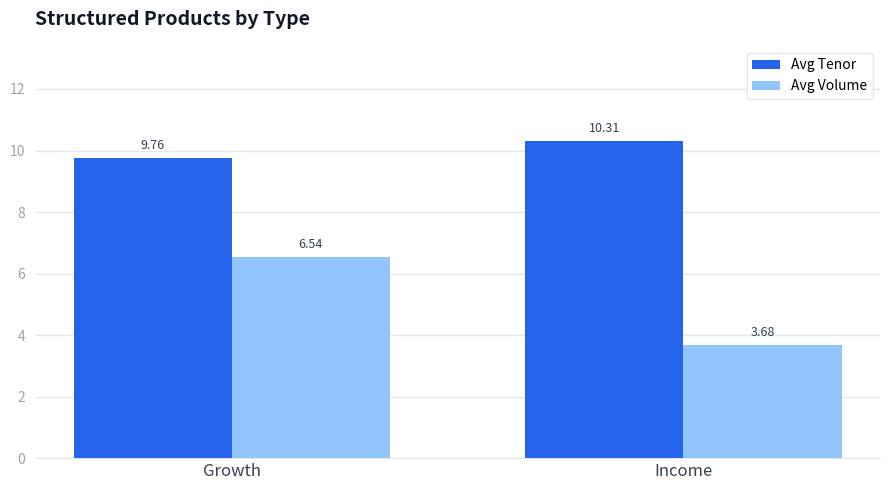

What is the total value across all series at Income?

14.0